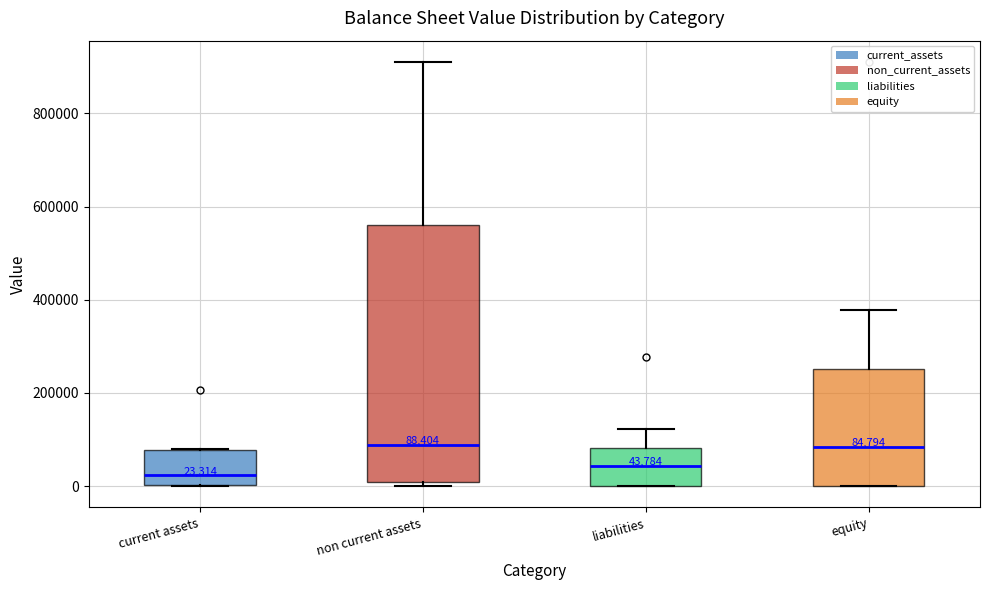

Which box's median line is the lowest?

current assets